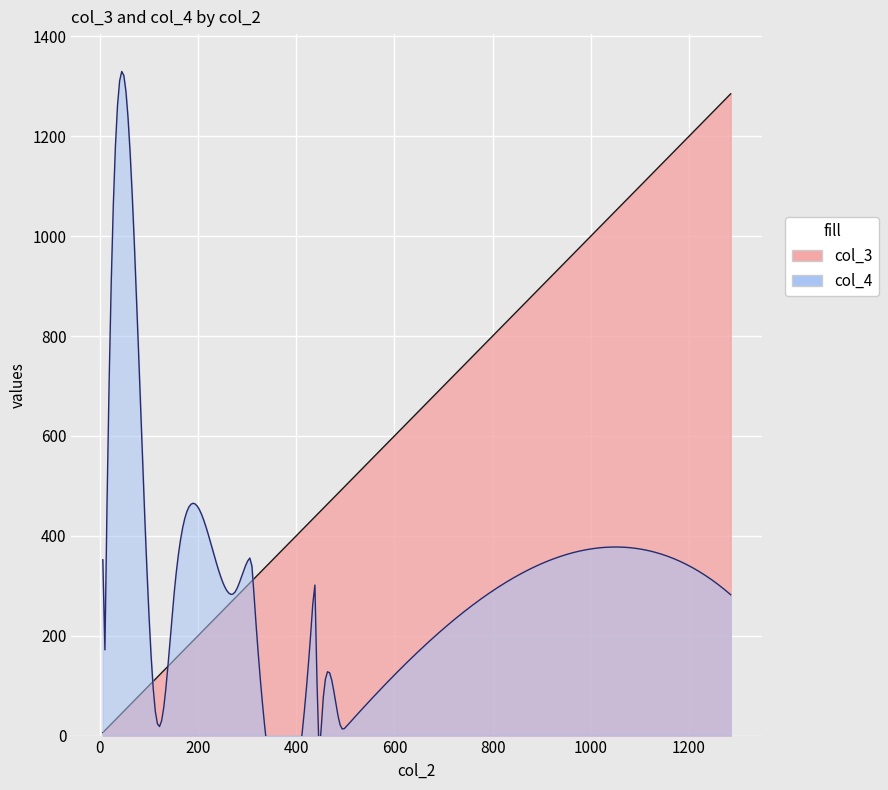

What is the average value of the col_3 series?

501